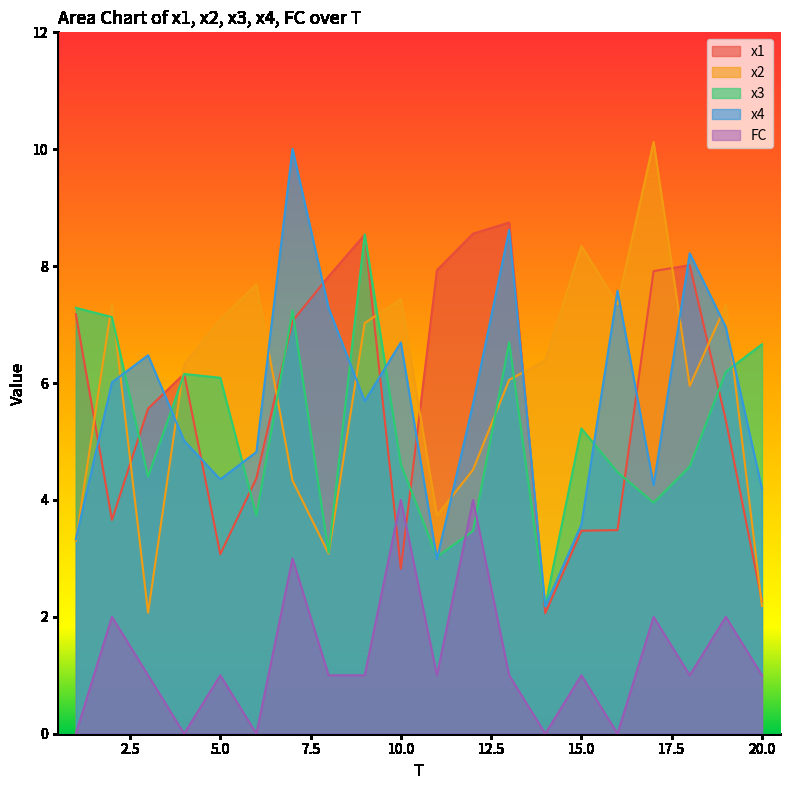

What is the difference between the maximum and minimum values in the x4 series?

7.8